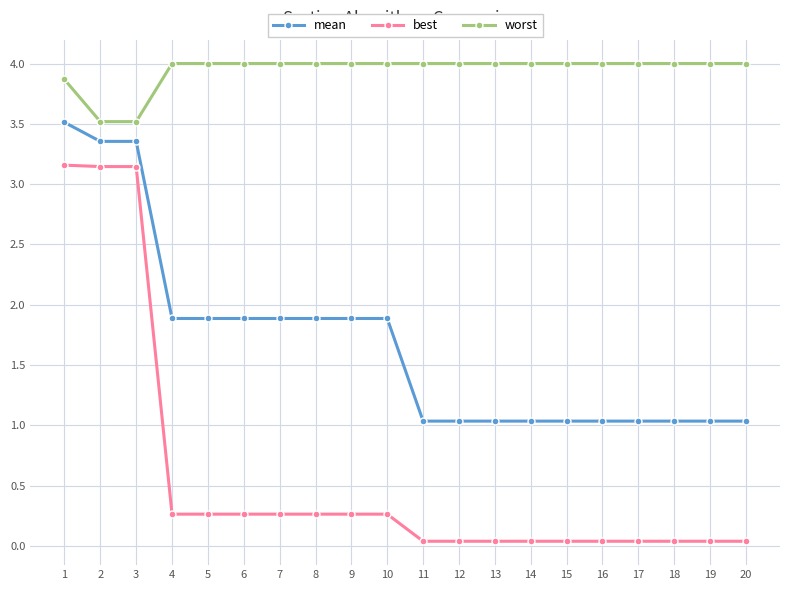

Does the chart display data point markers on the line(s)?

Yes